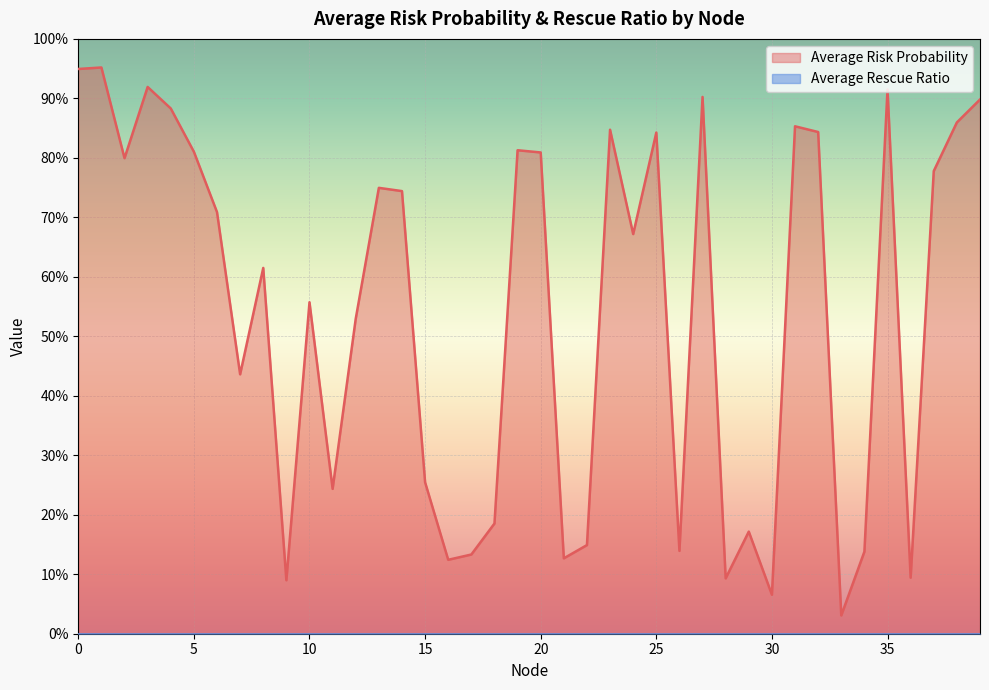

The chart shows a value of 0.0 at 28. True or false?

False